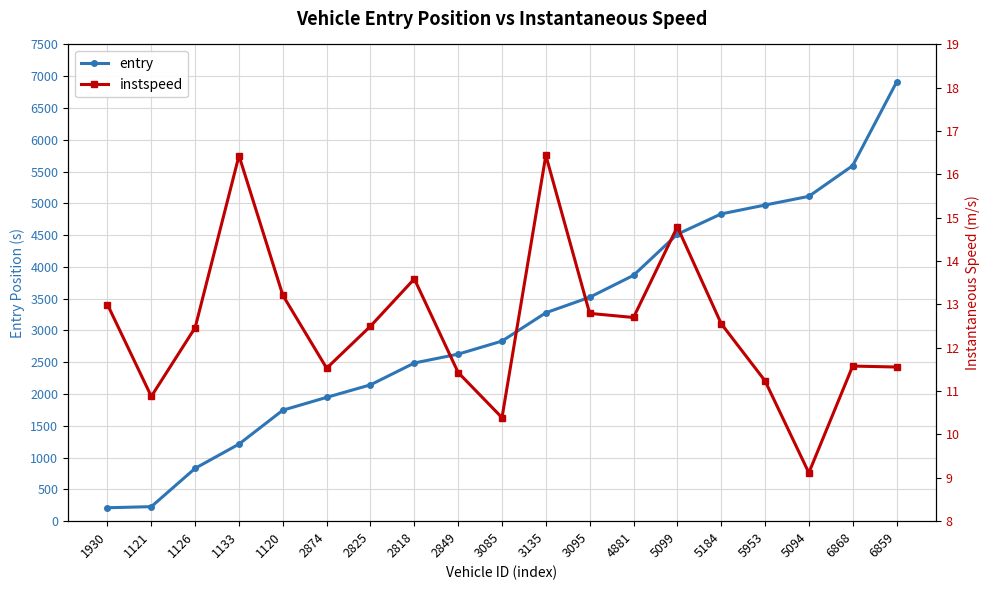

Is the value of entry at 5094 greater than the value of instspeed at 2849?

Yes